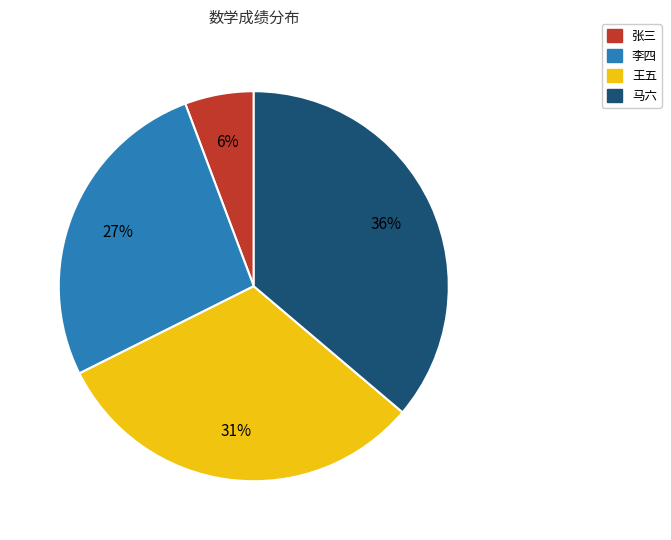

Do 马六 and 李四 together represent more than half of the pie?

Yes